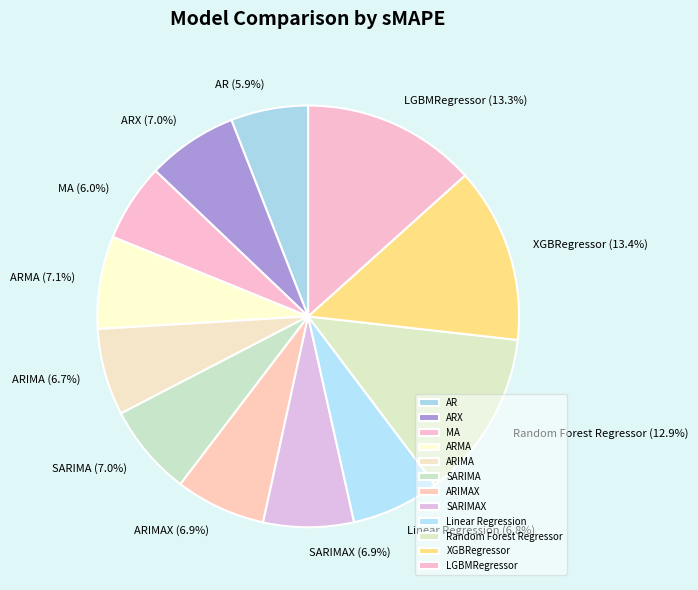

Does AR represent more than half of the total?

No